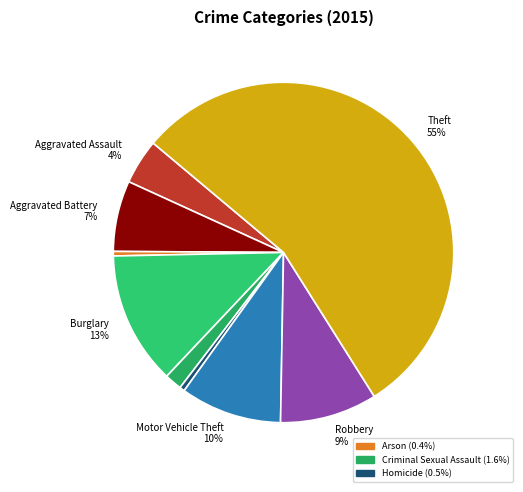

How many slices are in this pie chart?

9